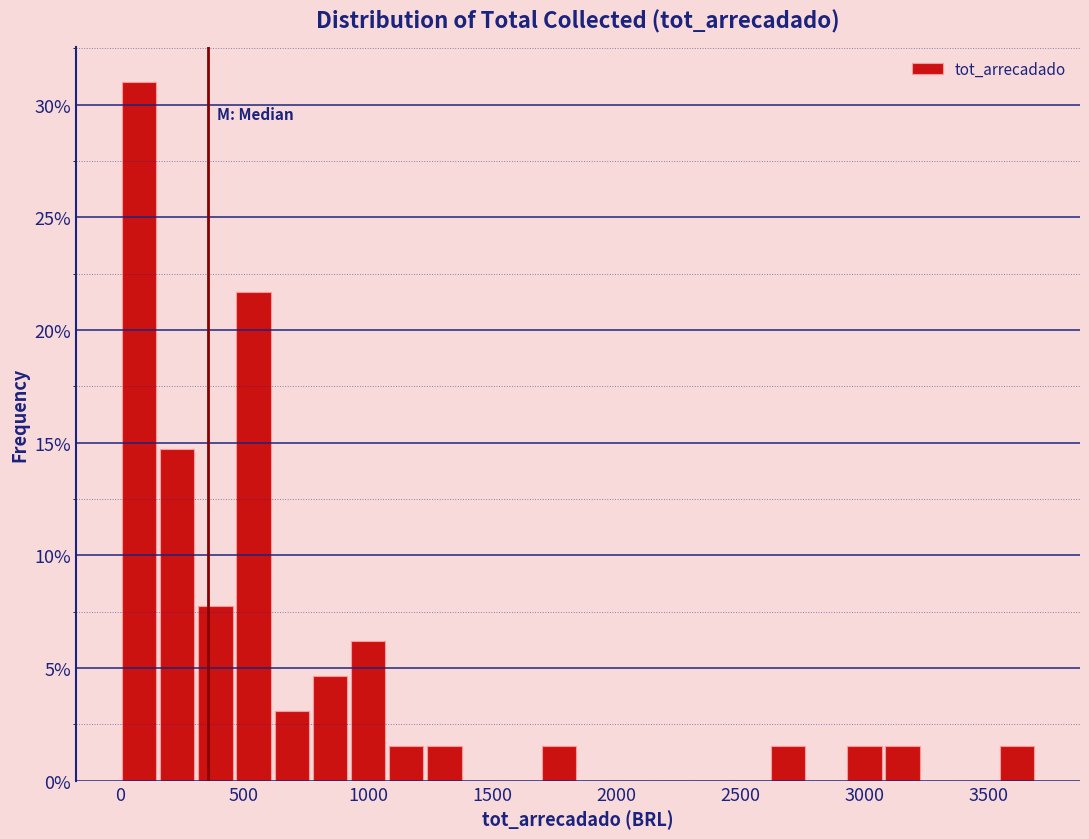

Around what value on the x-axis is the tallest bar? Give the approximate position of its centre, as read against the axis.

100